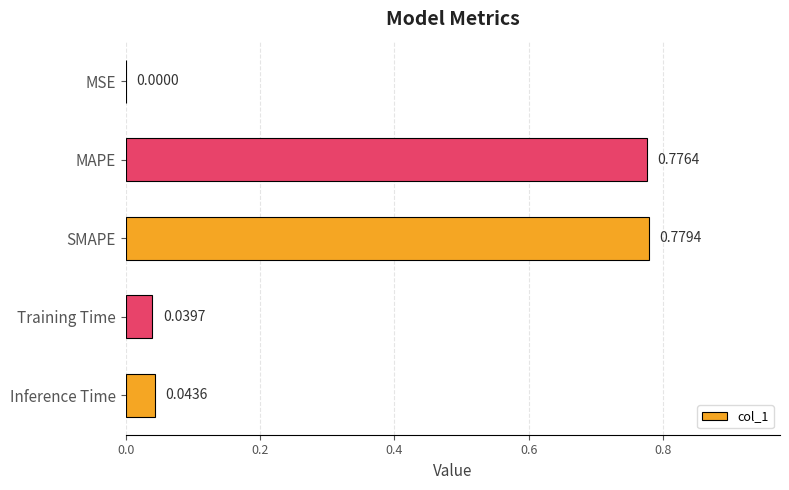

How many data points does each series have?

5